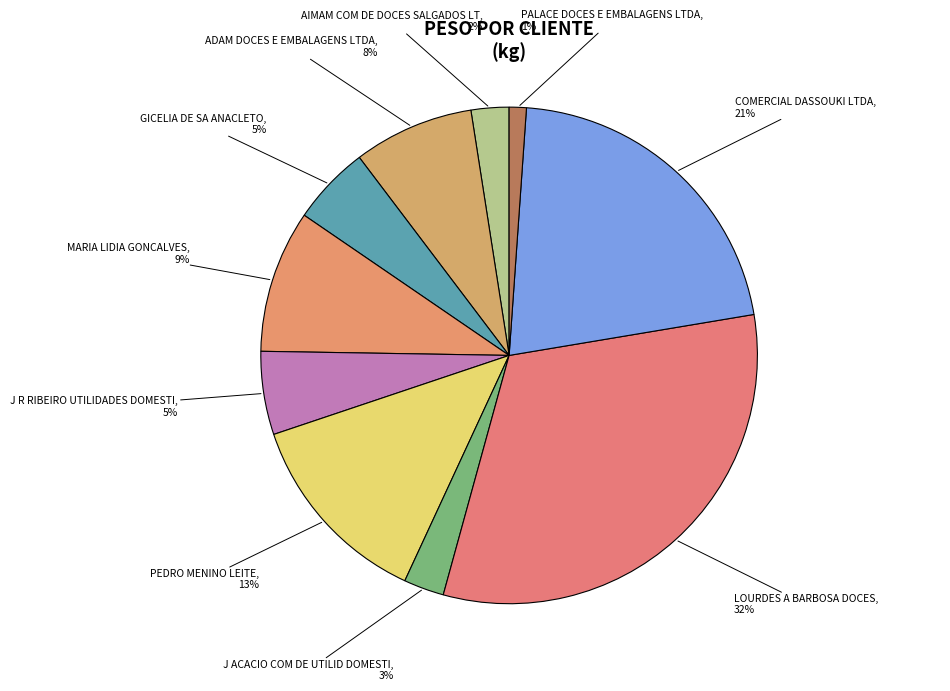

To the nearest percent, what is the difference between the largest and smallest slice percentages?

31%